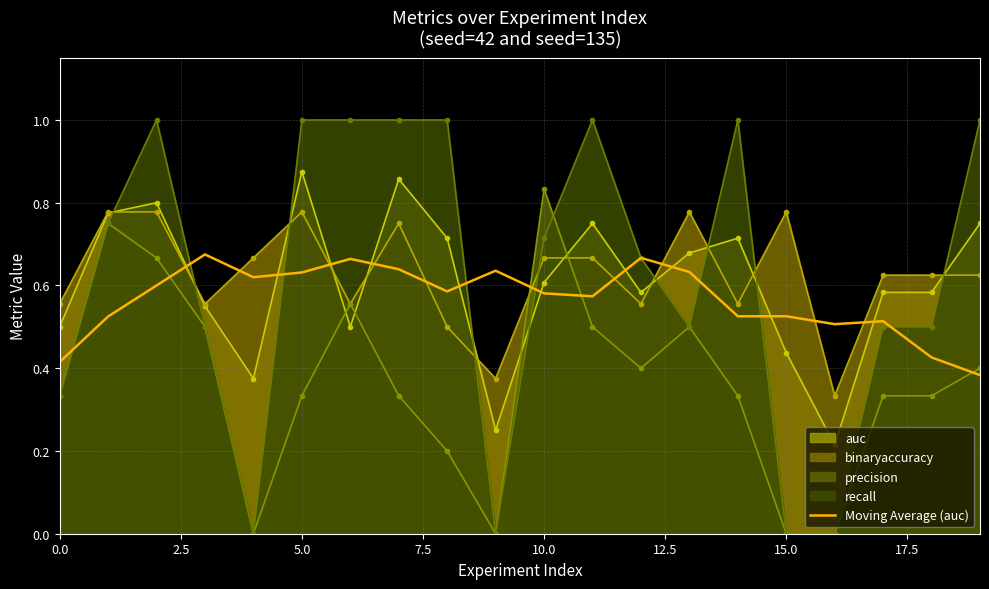

True or false: Moving Average (auc) and auc intersect in this chart.

True